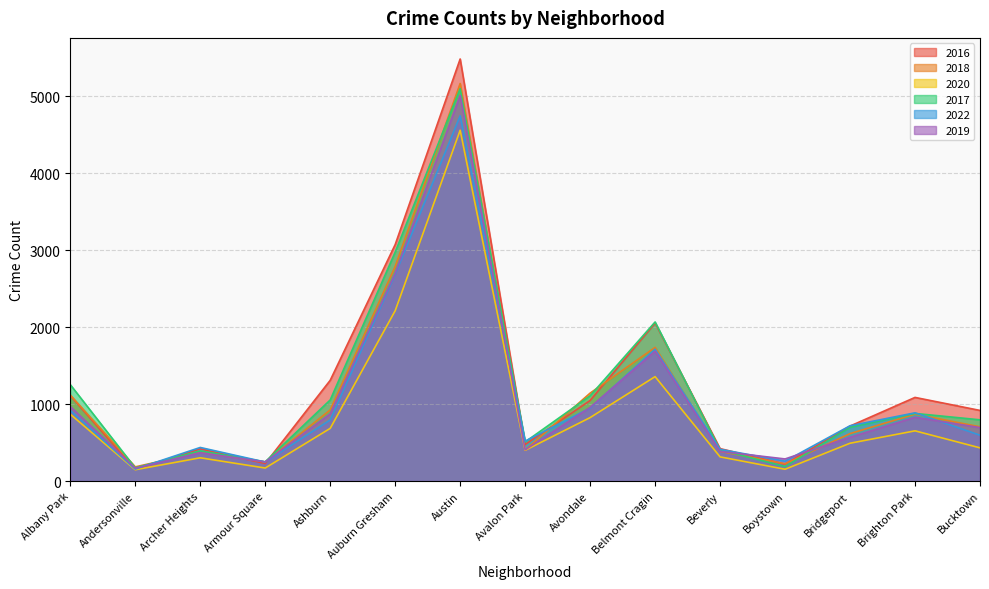

What is the total value across all series at Archer Heights?

2290